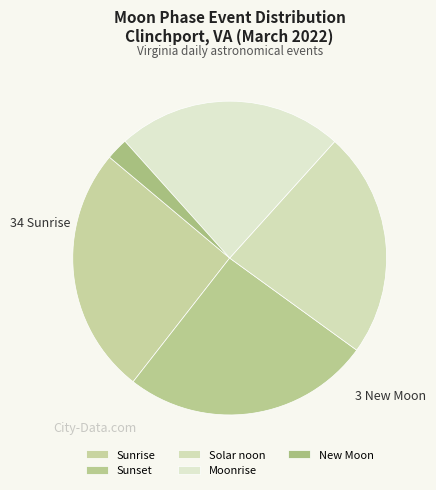

The Sunrise slice represents 10% of the pie. True or false?

False